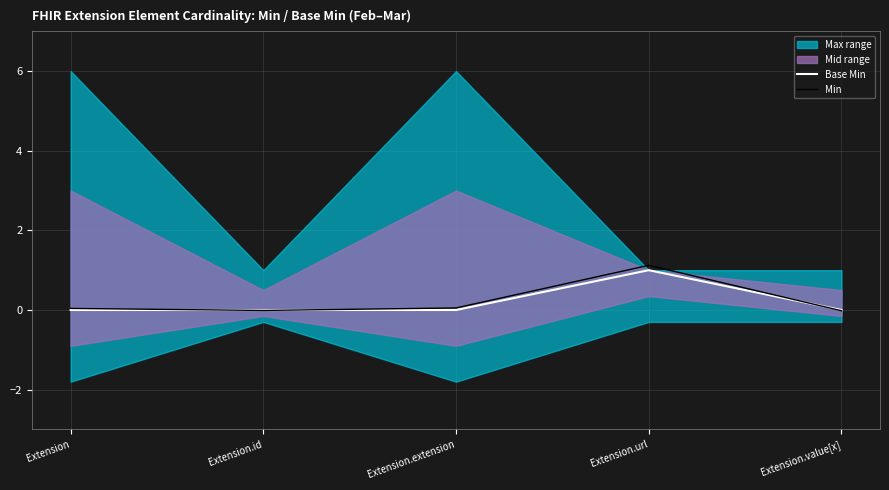

Rank the categories by Base Min value from lowest to highest.

Extension, Extension.id, Extension.extension, Extension.value[x], Extension.url